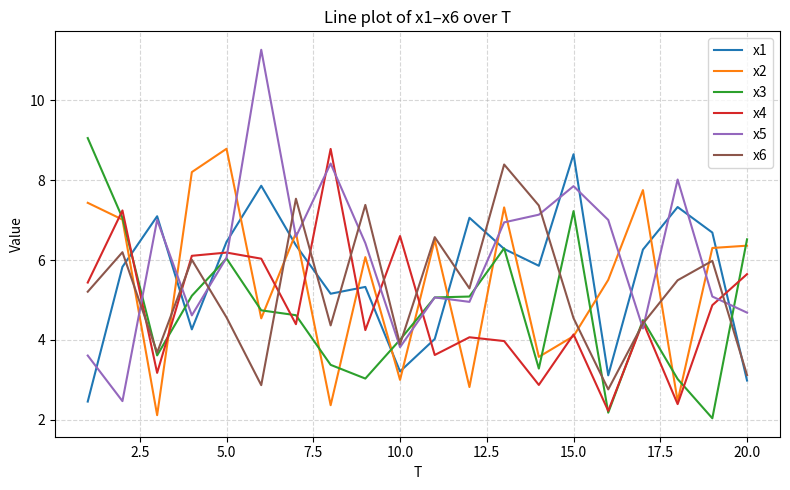

What is the average value of the x3 series?

4.8